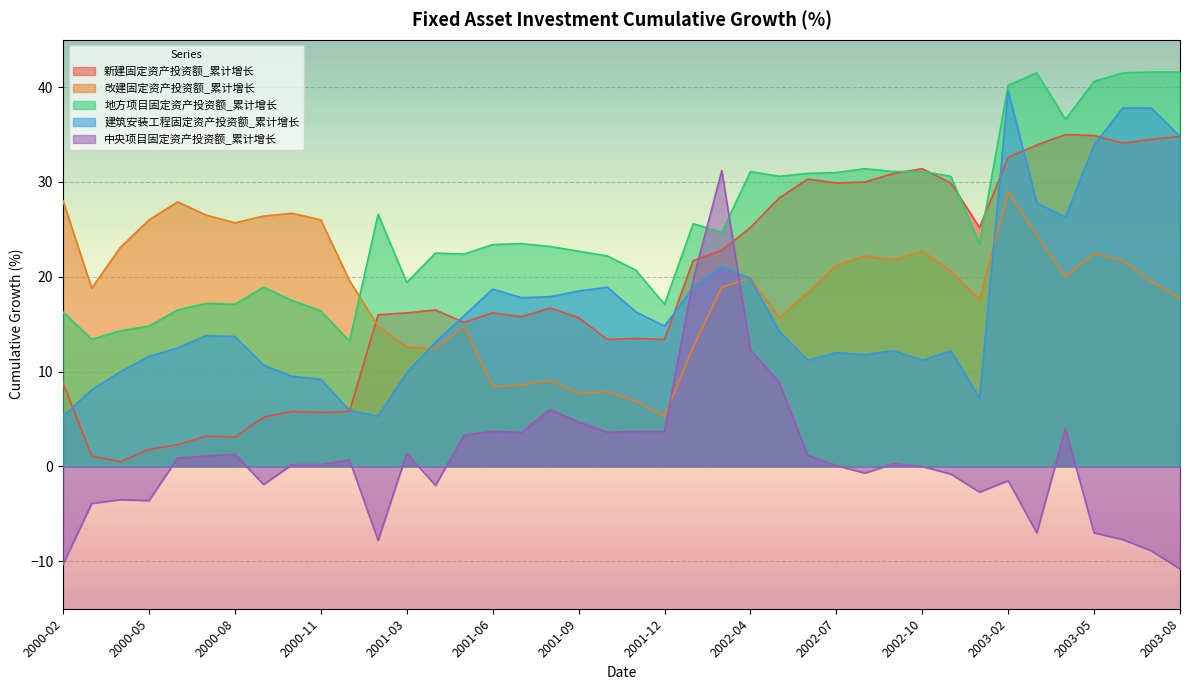

Is it true that 地方项目固定资产投资额_累计增长 equals 11.0 at 2000-10?

False